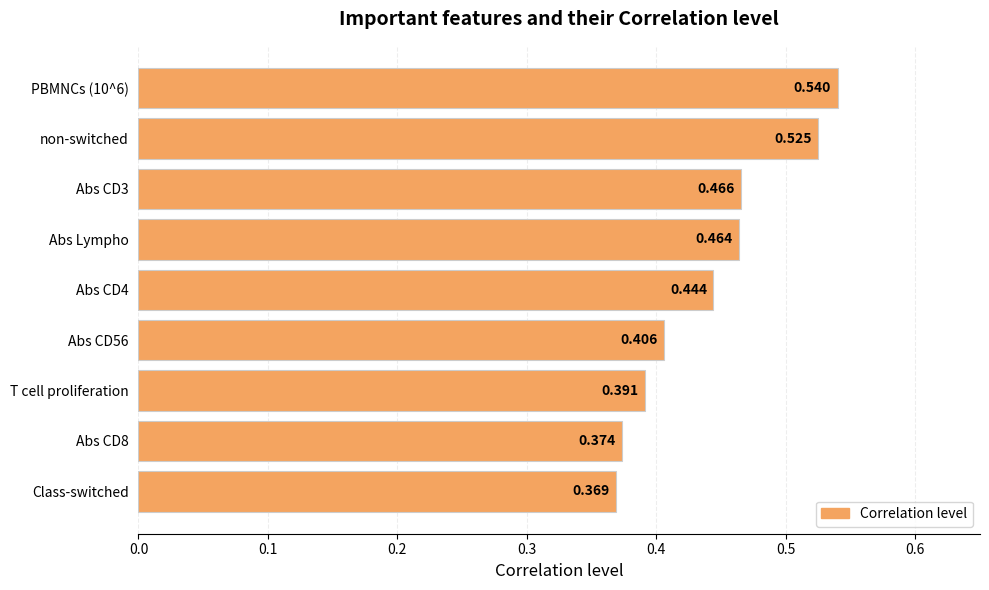

List the labels in order of value, smallest first.

Class-switched, Abs CD8, T cell proliferation, Abs CD56, Abs CD4, Abs Lympho, Abs CD3, non-switched, PBMNCs (10^6)